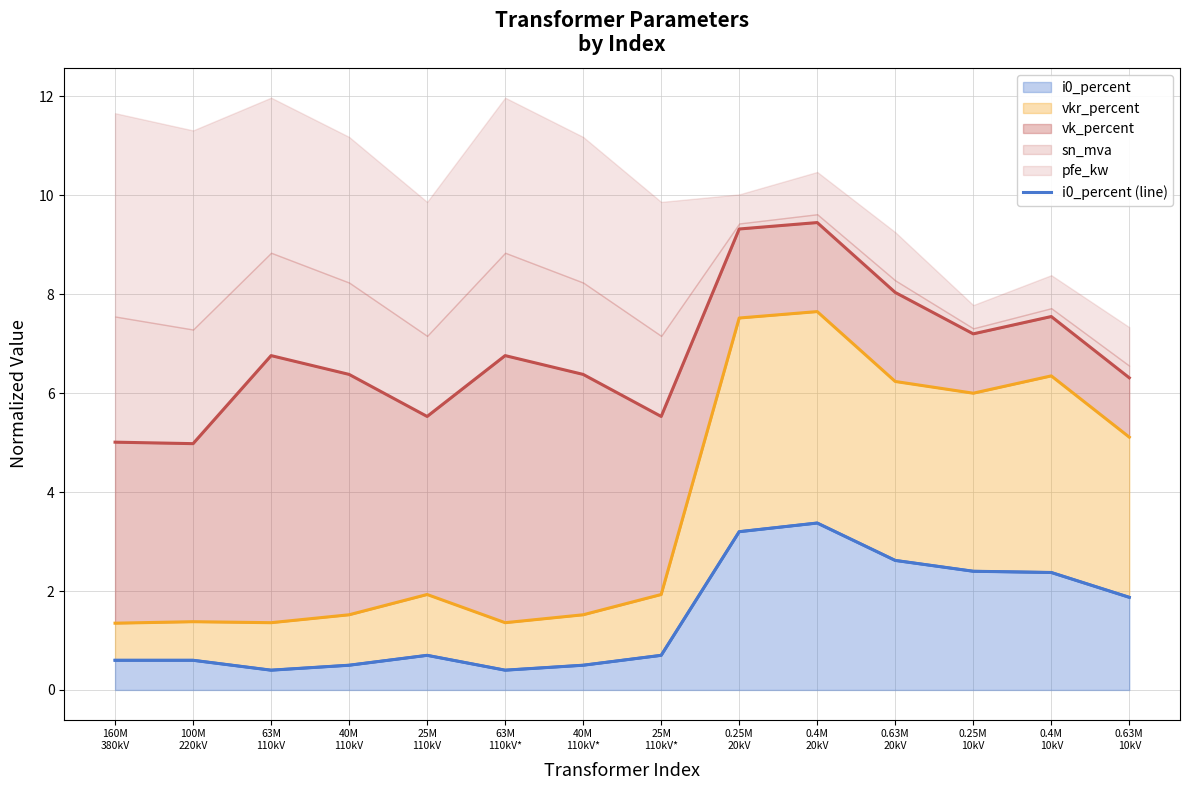

True or false: vk_percent (line) and vkr_percent (line) intersect in this chart.

False